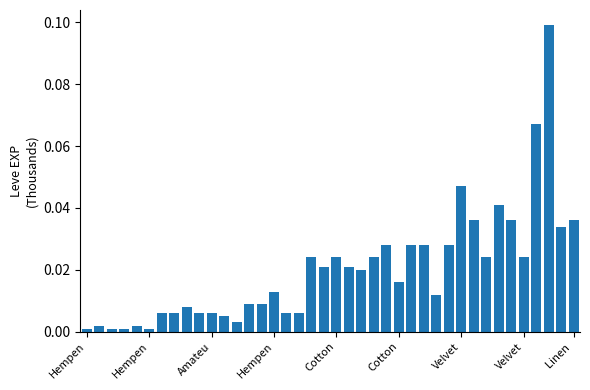

What is the sum of all values?

0.8